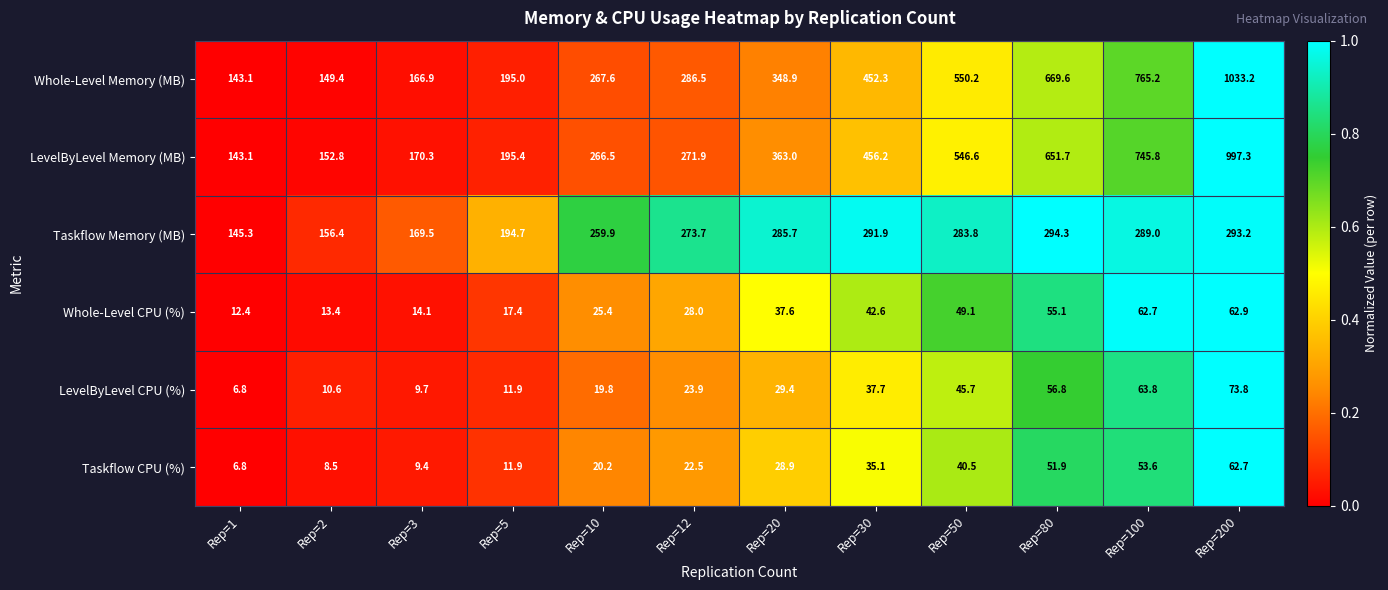

Rank the series by their maximum value, from lowest to highest.

Taskflow CPU (%), Whole-Level CPU (%), LevelByLevel CPU (%), Taskflow Memory (MB), LevelByLevel Memory (MB), Whole-Level Memory (MB)